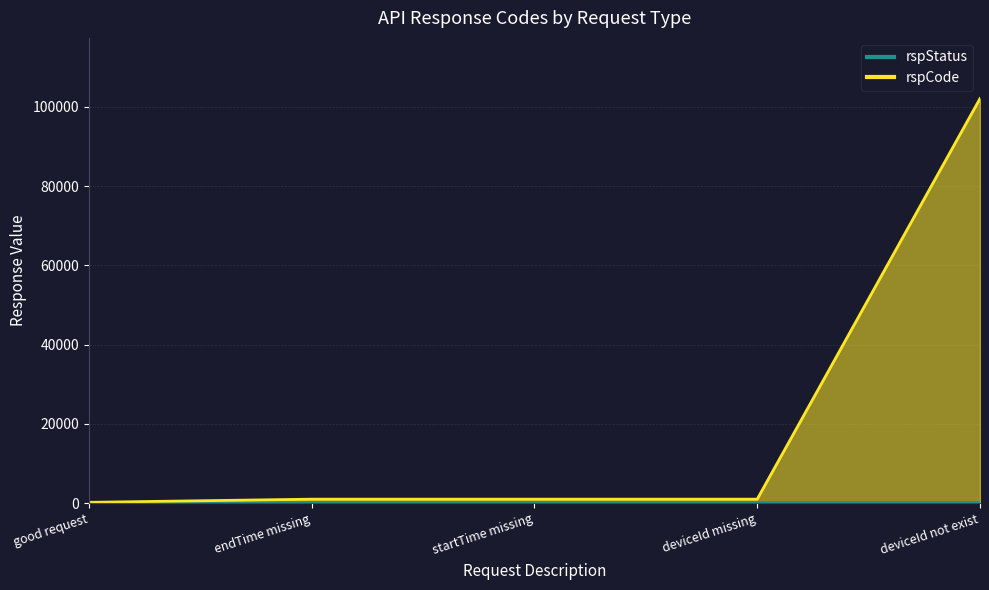

Rank the categories by value from lowest to highest.

good request, endTime missing, startTime missing, deviceId missing, deviceId not exist